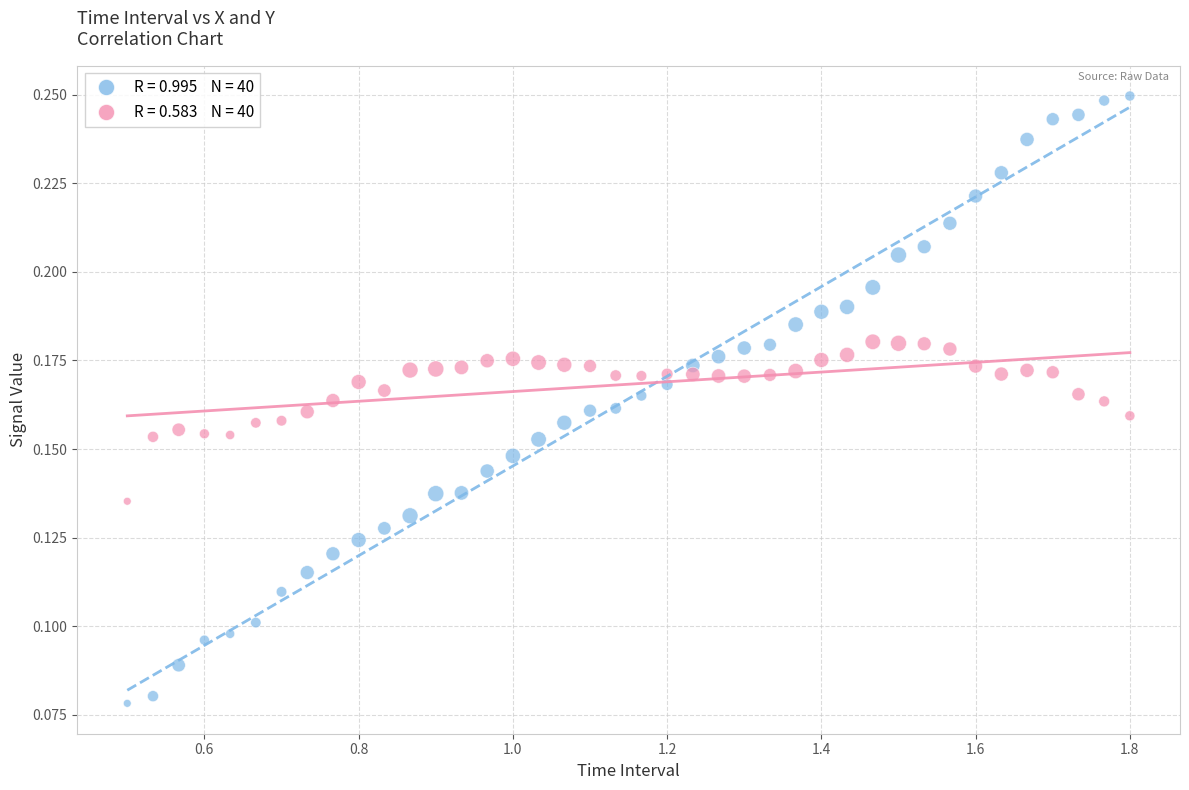

Across all data points, what is the range of X values (max minus min)?

1.3